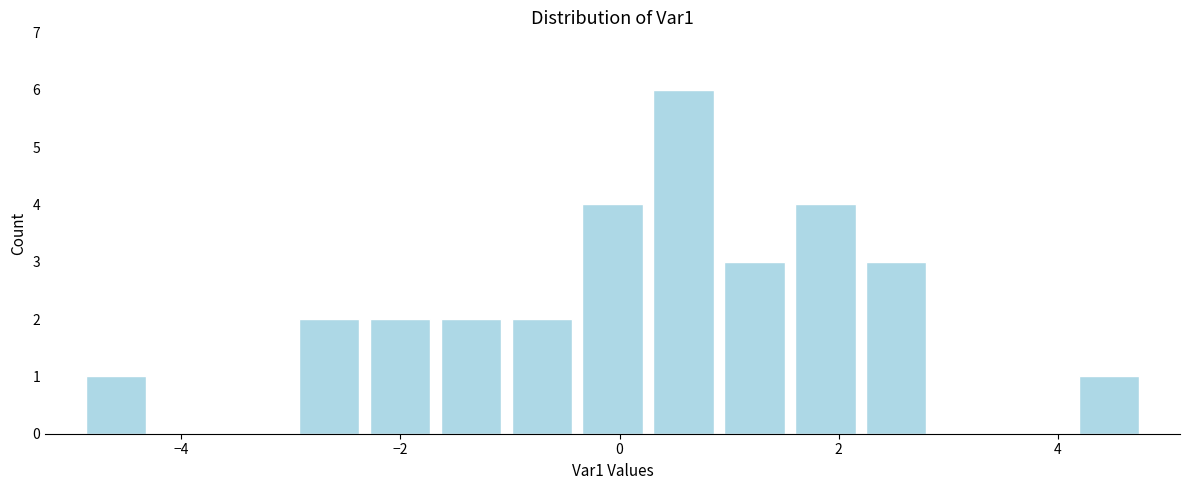

Around what value on the x-axis is the tallest bar? Give the approximate position of its centre, as read against the axis.

0.6